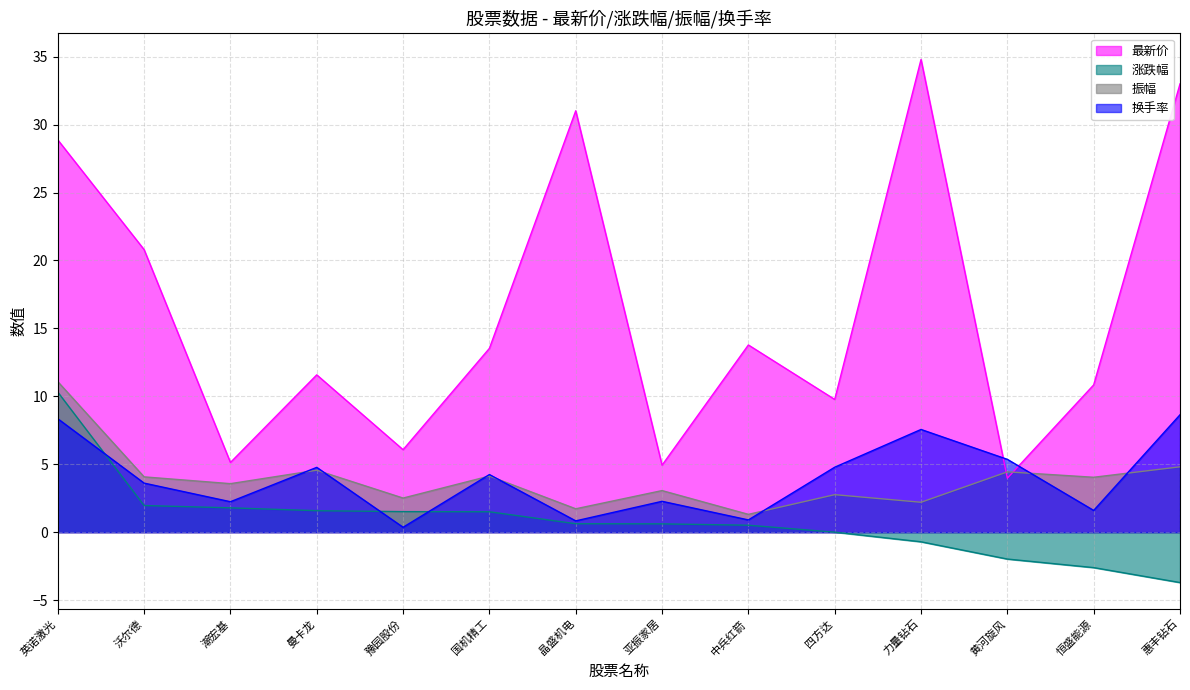

At which label does 最新价 reach its minimum?

黄河旋风